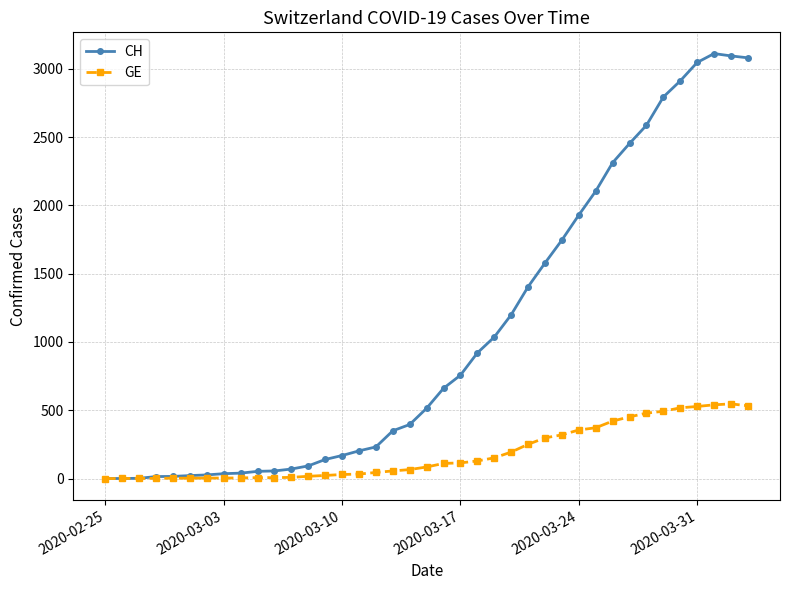

True or false: GE has more than 0 interior local peaks.

True